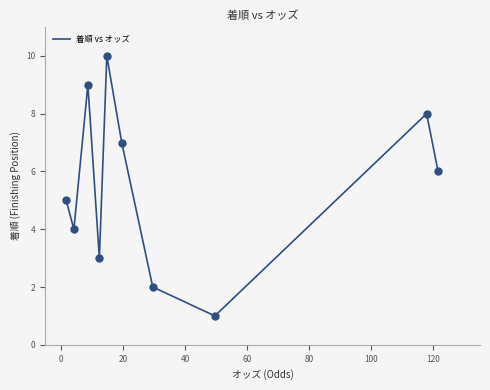

What is the difference between the maximum and minimum values?

9